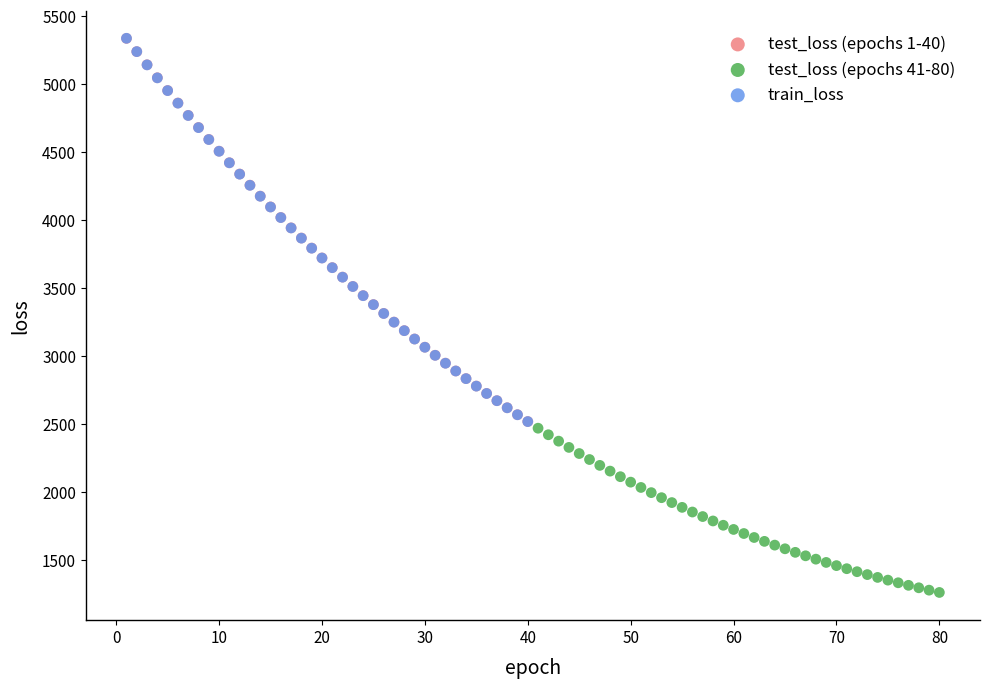

Which series contains the lowest Y value?

test_loss (epochs 41-80)